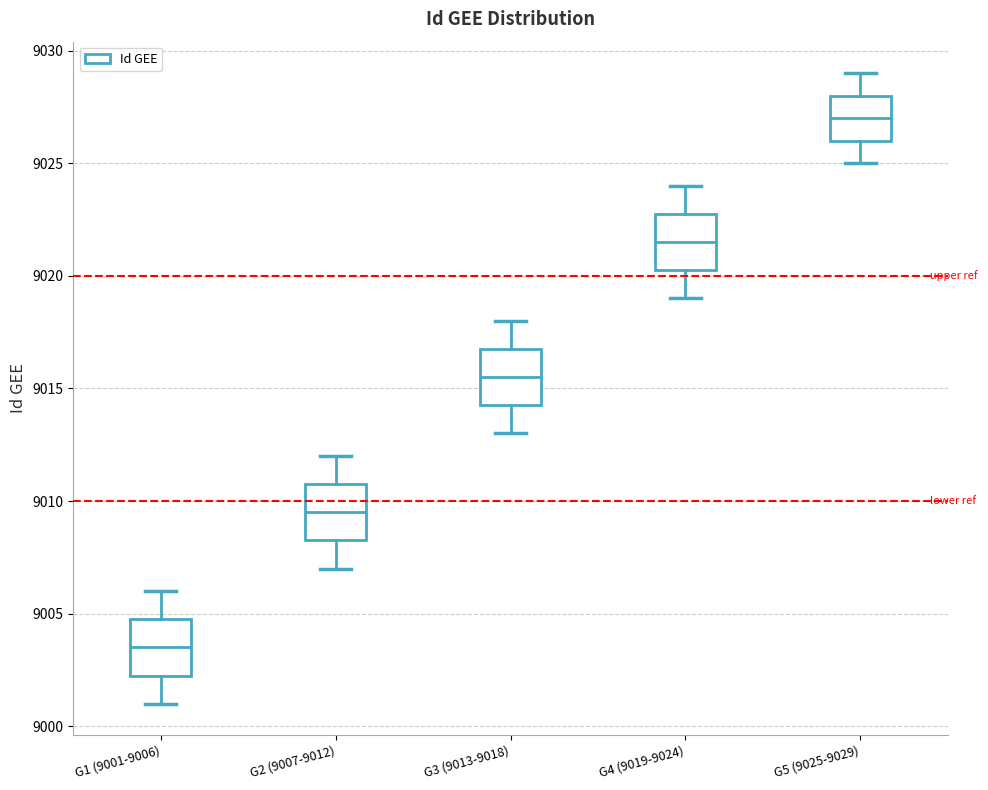

Reading left to right, transcribe this box plot: for each box, give where its median line is, the range the box spans, and where its two whiskers end, as read against the y-axis. The values are not printed on the chart, so give them approximately, as read against the axis.

G1 (9001-9006): median 9003.5, box 9002.5 to 9005.0, whiskers 9001.0 to 9006.0
G2 (9007-9012): median 9009.5, box 9008.5 to 9011.0, whiskers 9007.0 to 9012.0
G3 (9013-9018): median 9015.5, box 9014.5 to 9017.0, whiskers 9013.0 to 9018.0
G4 (9019-9024): median 9021.5, box 9020.5 to 9023.0, whiskers 9019.0 to 9024.0
G5 (9025-9029): median 9027.0, box 9026.0 to 9028.0, whiskers 9025.0 to 9029.0